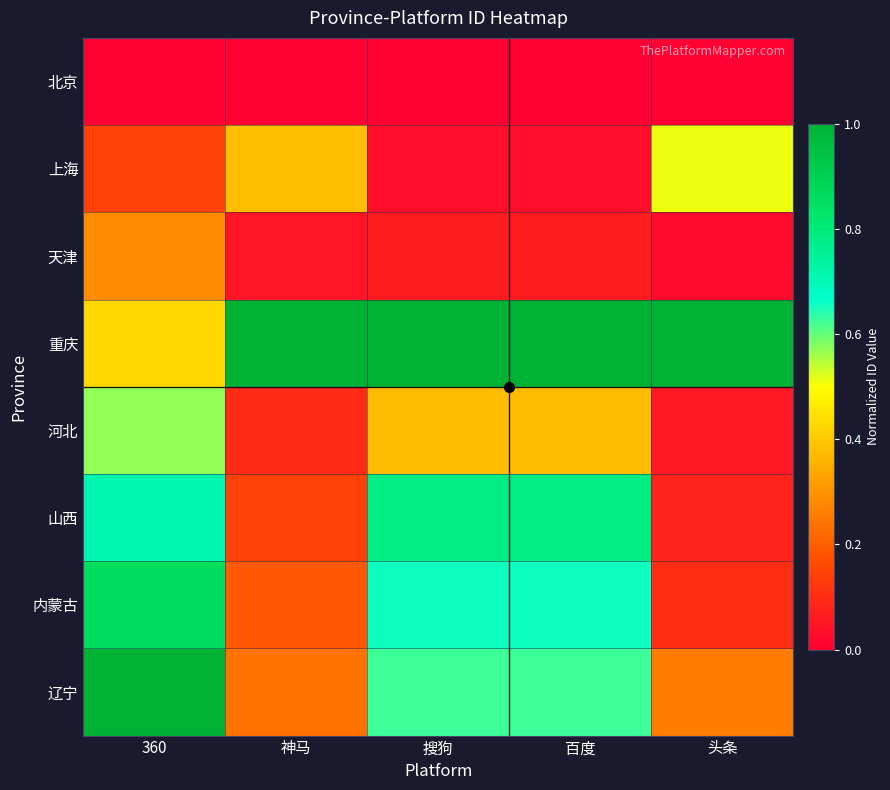

At which category is the sum across all series the highest?

360